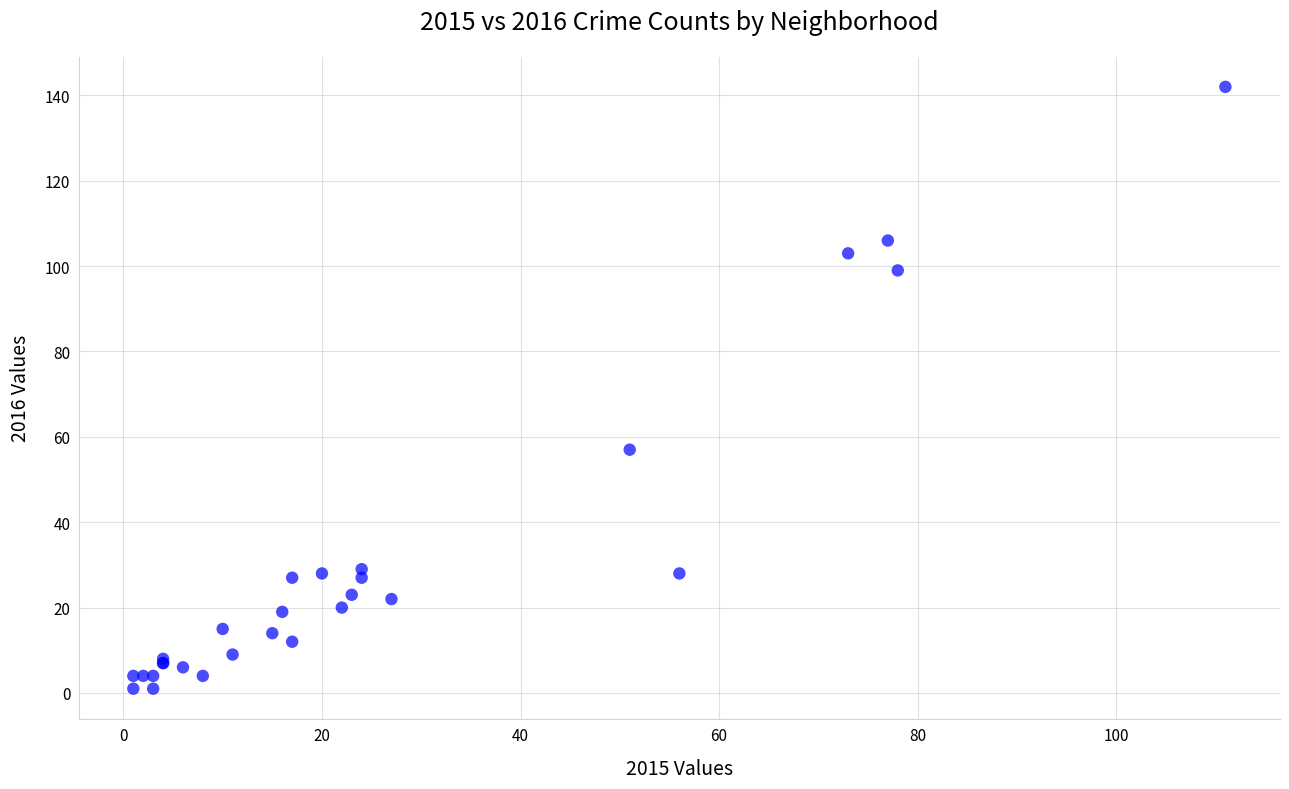

What Y value in the scatter plot is closest to 71?

57